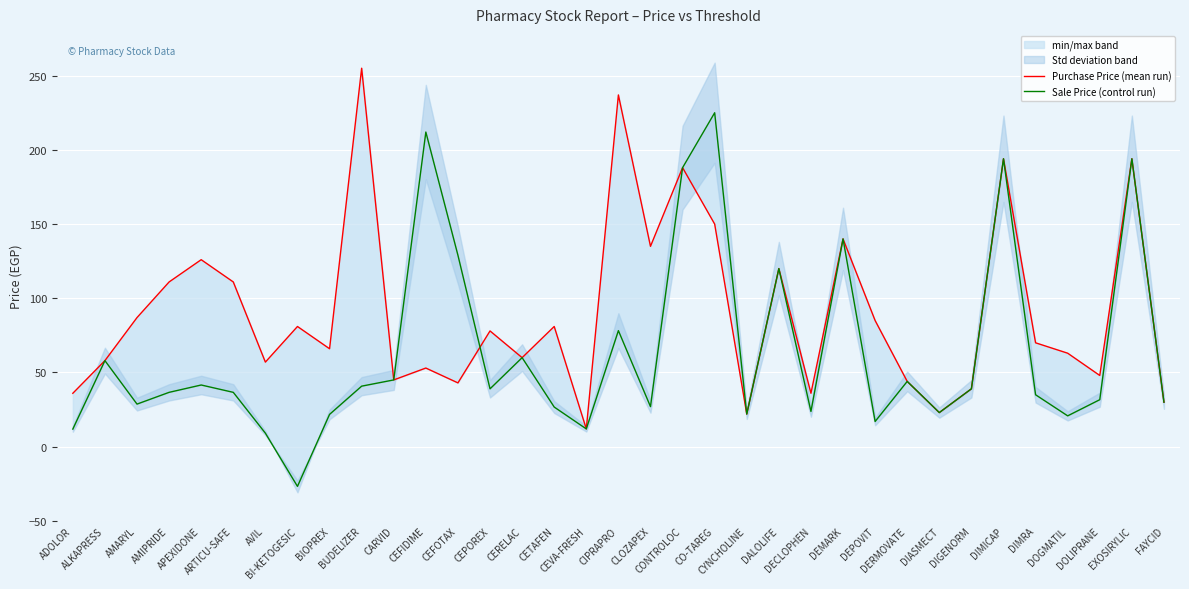

What is the label of the 7th point from the right?

DIGENORM